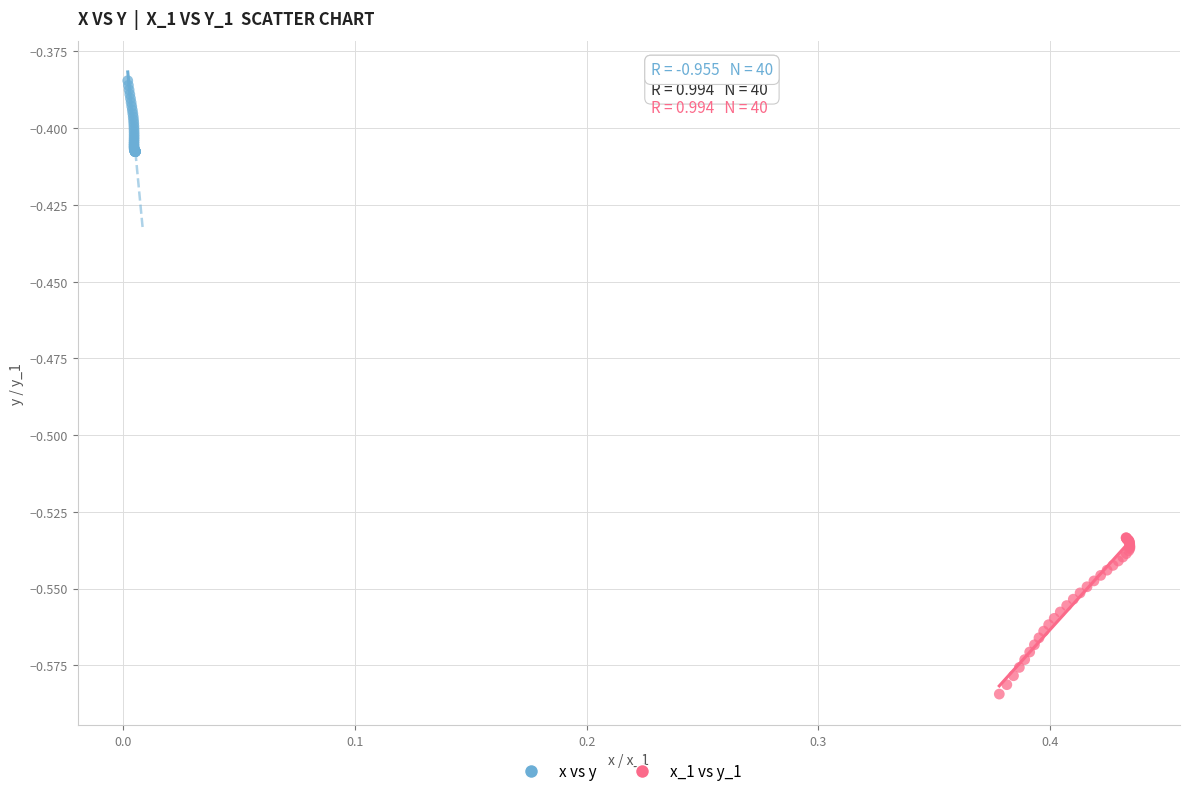

Which series reaches the minimum Y coordinate?

x_1 vs y_1